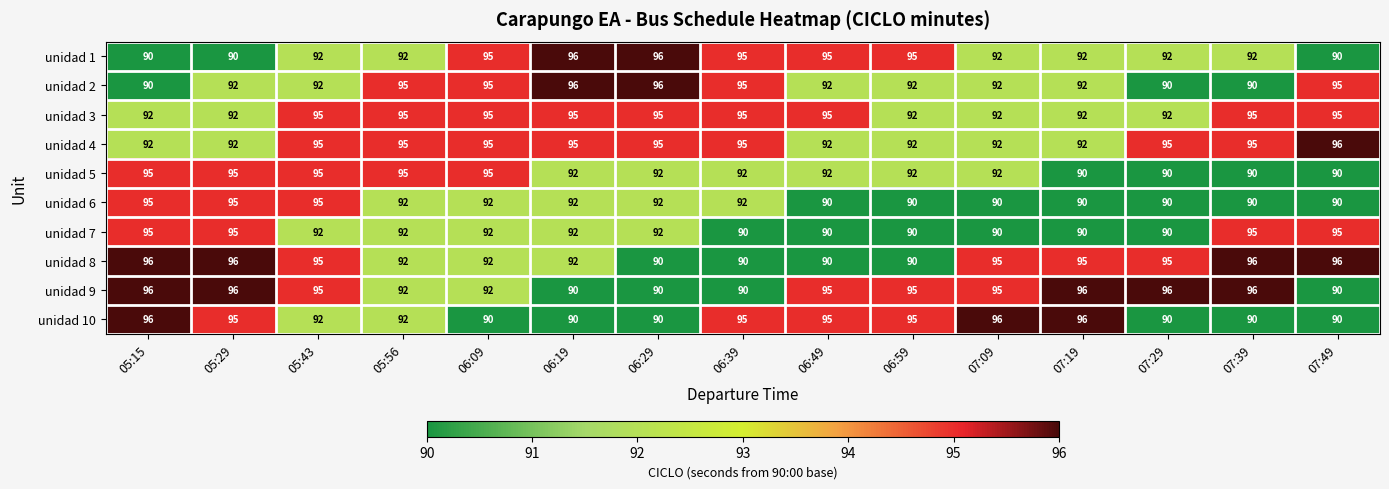

What is the spread (max minus min) of values at 05:29?

6